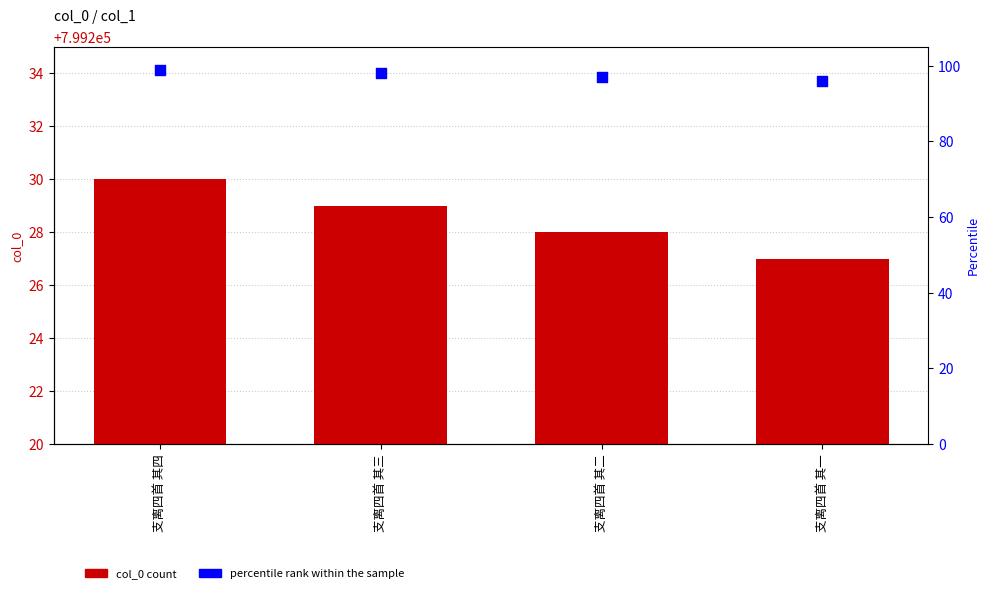

Which series has the widest spread of Y values?

col_0